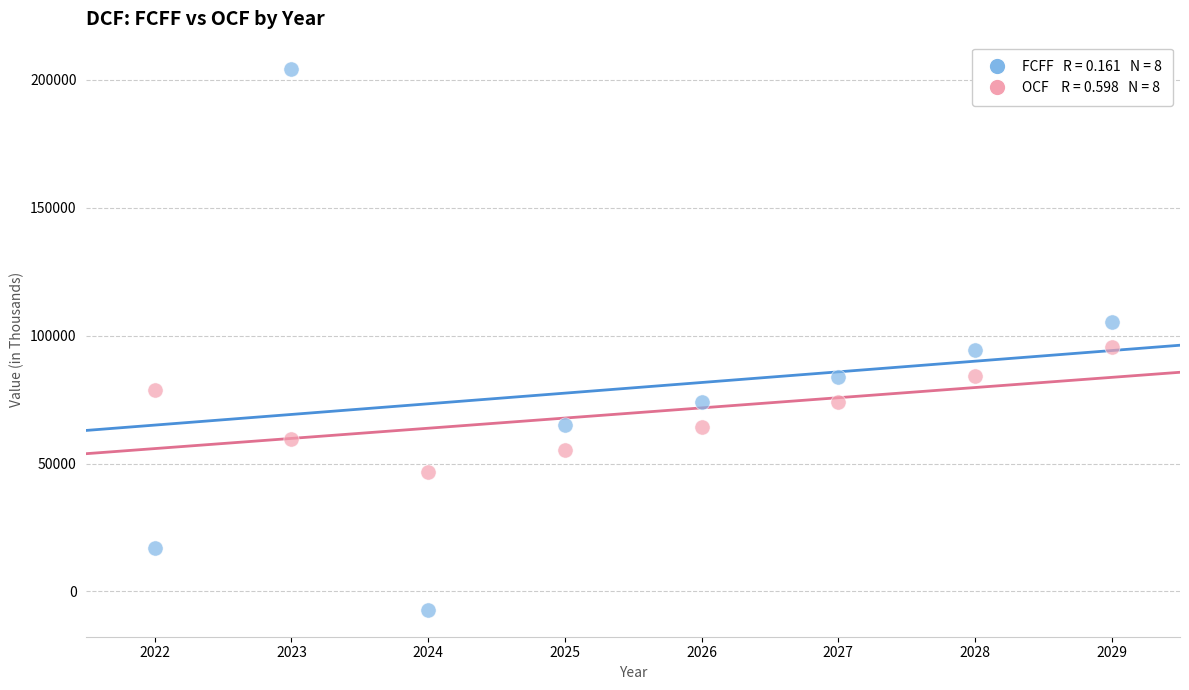

Across all data points, what is the range of Y values (max minus min)?

211564.0